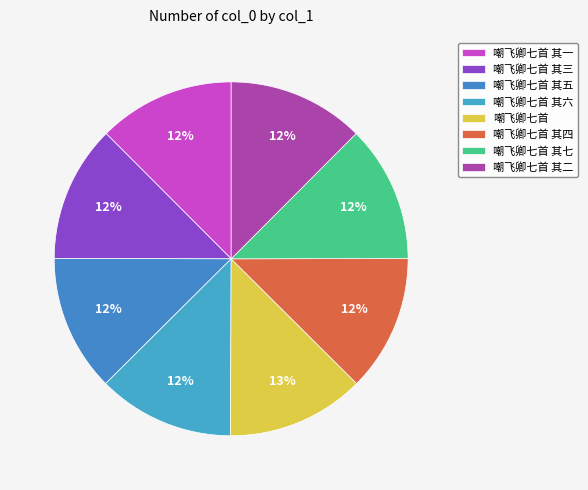

To the nearest percent, what portion does 嘲飞卿七首 其三 represent?

12%